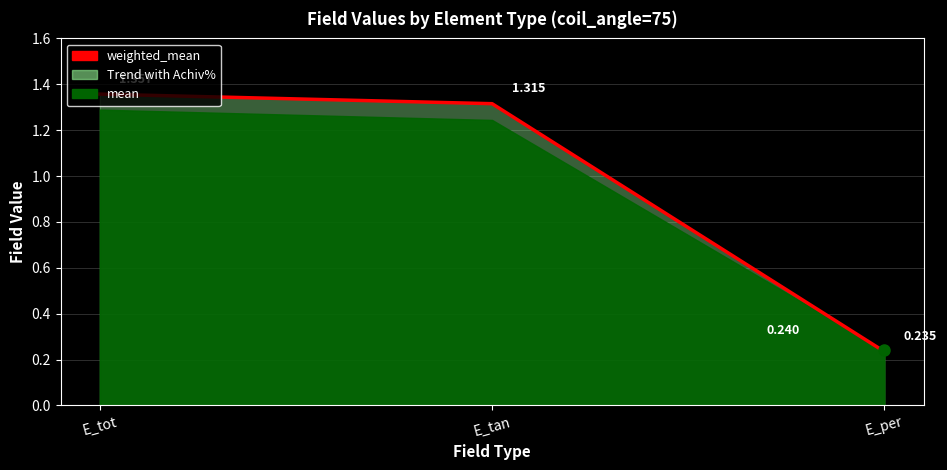

Reading left to right, transcribe all the data shown in this chart.

1.4	1.3	0.2